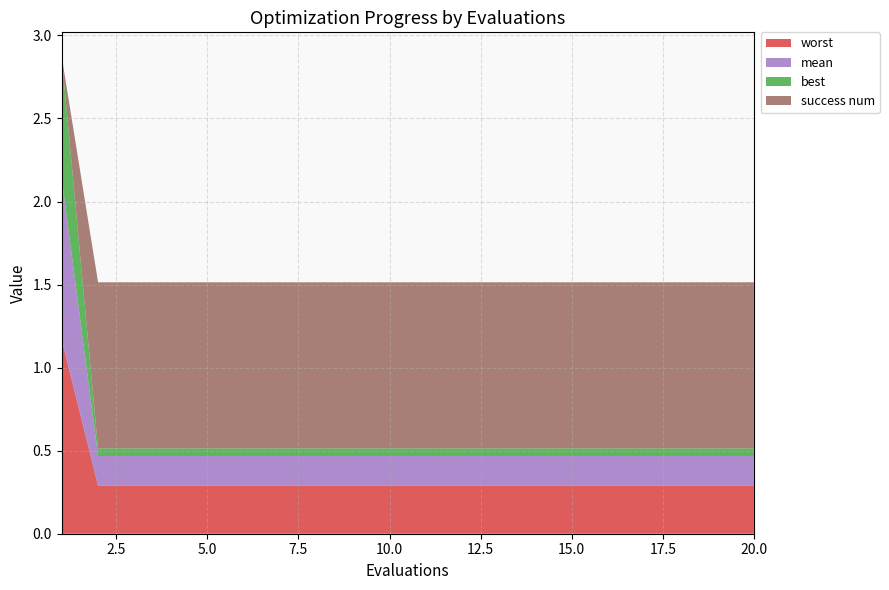

Reading right to left, list all the values displayed in this chart.

mean: 20=0.2	19=0.2	18=0.2	17=0.2	16=0.2	15=0.2	14=0.2	13=0.2	12=0.2	11=0.2	10=0.2	9=0.2	8=0.2	7=0.2	6=0.2	5=0.2	4=0.2	3=0.2	2=0.2	1=1.0
best: 20=0.0	19=0.0	18=0.0	17=0.0	16=0.0	15=0.0	14=0.0	13=0.0	12=0.0	11=0.0	10=0.0	9=0.0	8=0.0	7=0.0	6=0.0	5=0.0	4=0.0	3=0.0	2=0.0	1=0.7
worst: 20=0.3	19=0.3	18=0.3	17=0.3	16=0.3	15=0.3	14=0.3	13=0.3	12=0.3	11=0.3	10=0.3	9=0.3	8=0.3	7=0.3	6=0.3	5=0.3	4=0.3	3=0.3	2=0.3	1=1.2
success num: 20=1.0	19=1.0	18=1.0	17=1.0	16=1.0	15=1.0	14=1.0	13=1.0	12=1.0	11=1.0	10=1.0	9=1.0	8=1.0	7=1.0	6=1.0	5=1.0	4=1.0	3=1.0	2=1.0	1=0.0